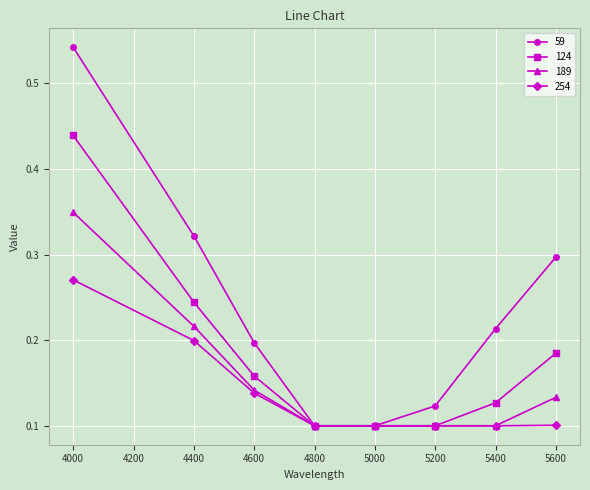

The 189 series shows 0.3 at 4000. True or false?

True